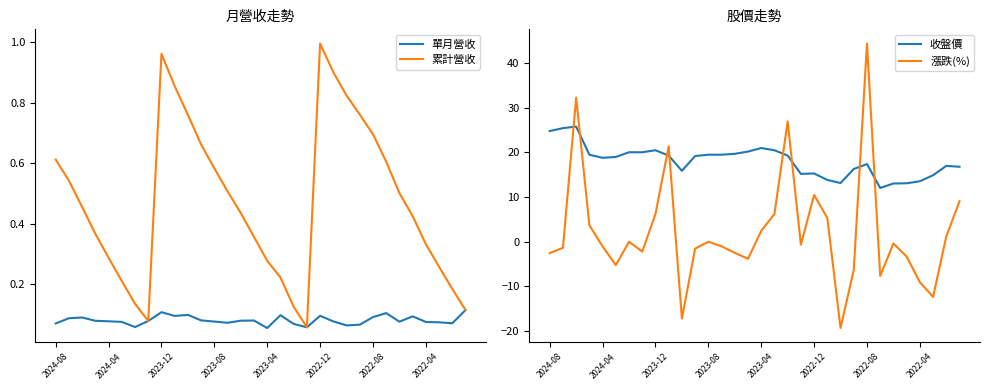

The 收盤價 series shows 17.5 at 22. True or false?

False